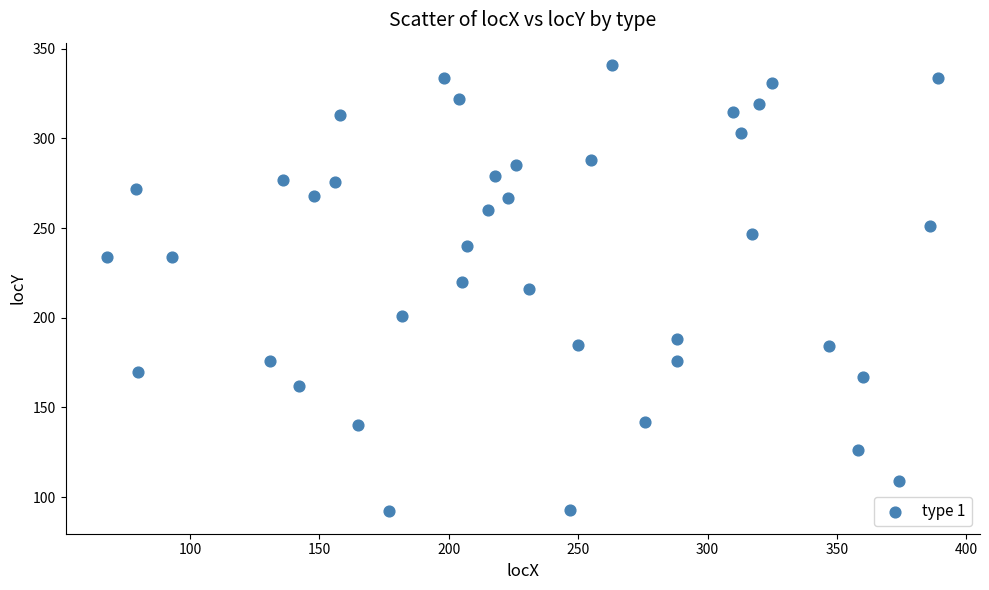

What is the range of X values (max minus min)?

321